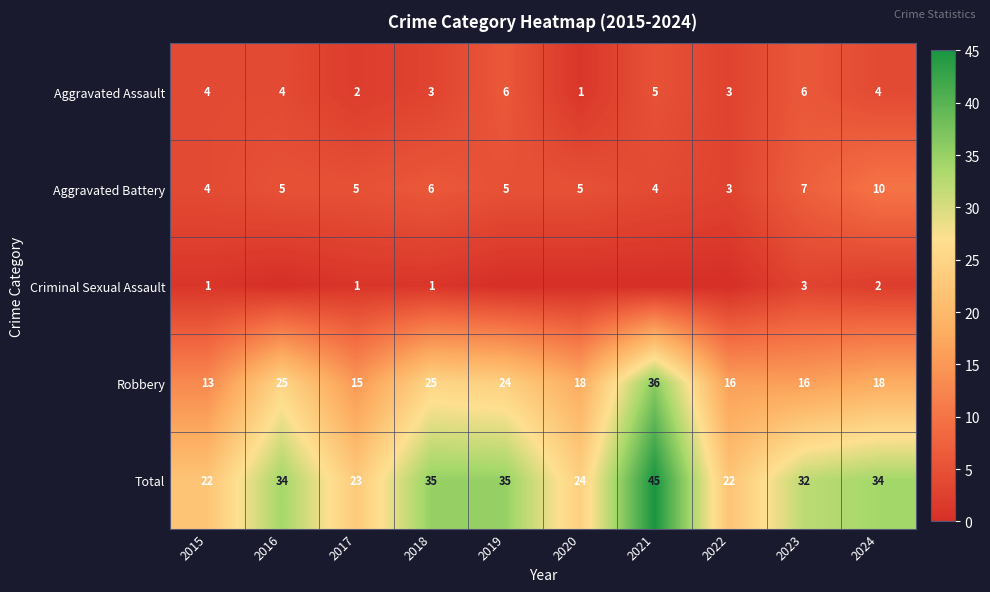

What is the spread (max minus min) of values at 2016?

34